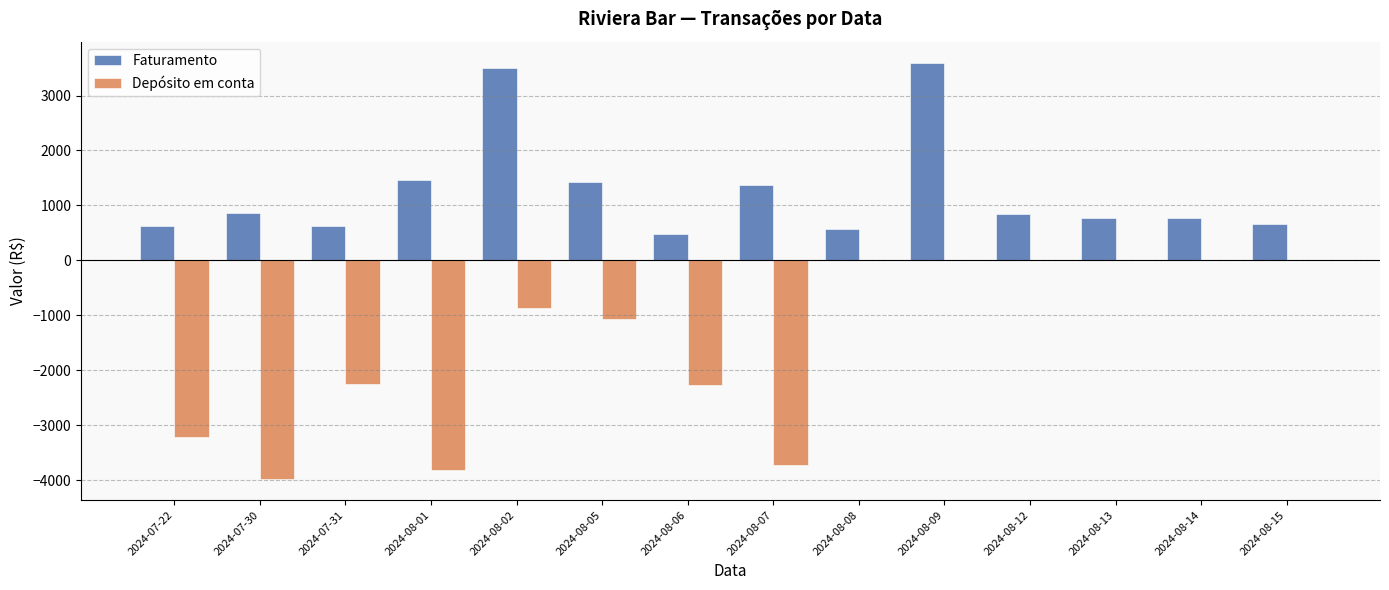

At which label does Faturamento first exceed 835?

2024-07-30